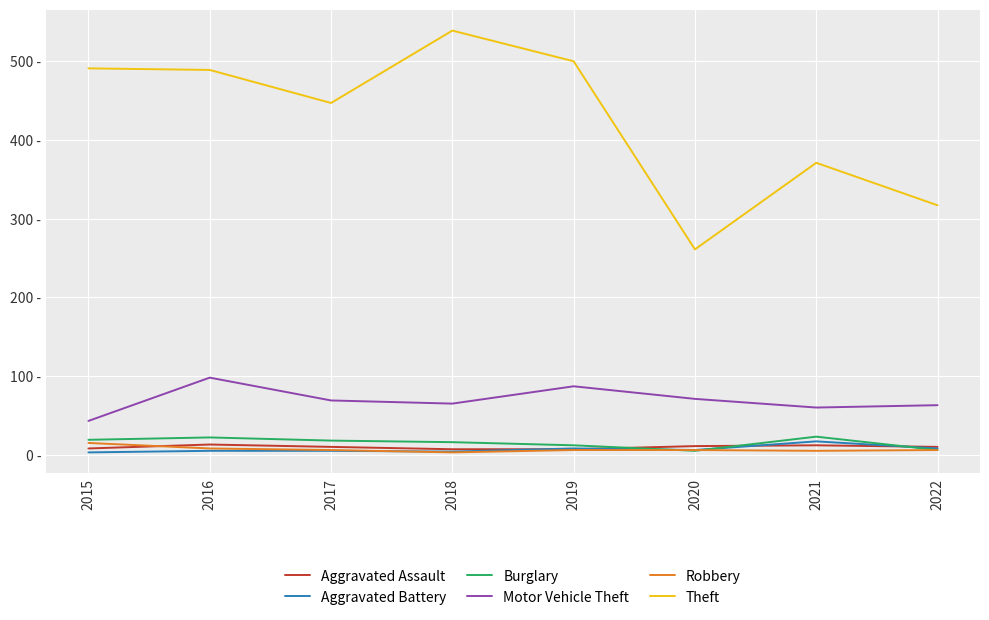

What is the value of the Motor Vehicle Theft point at the 4th from the left?

65